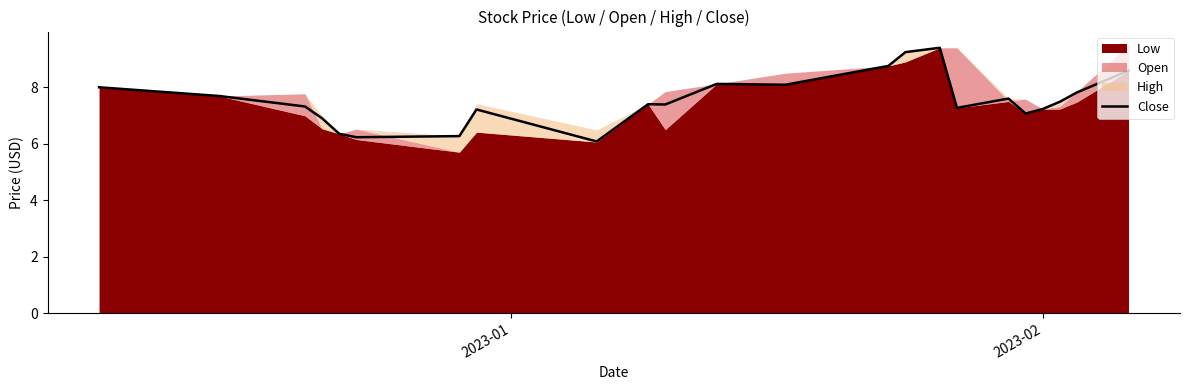

What is the maximum value for Close?

9.4